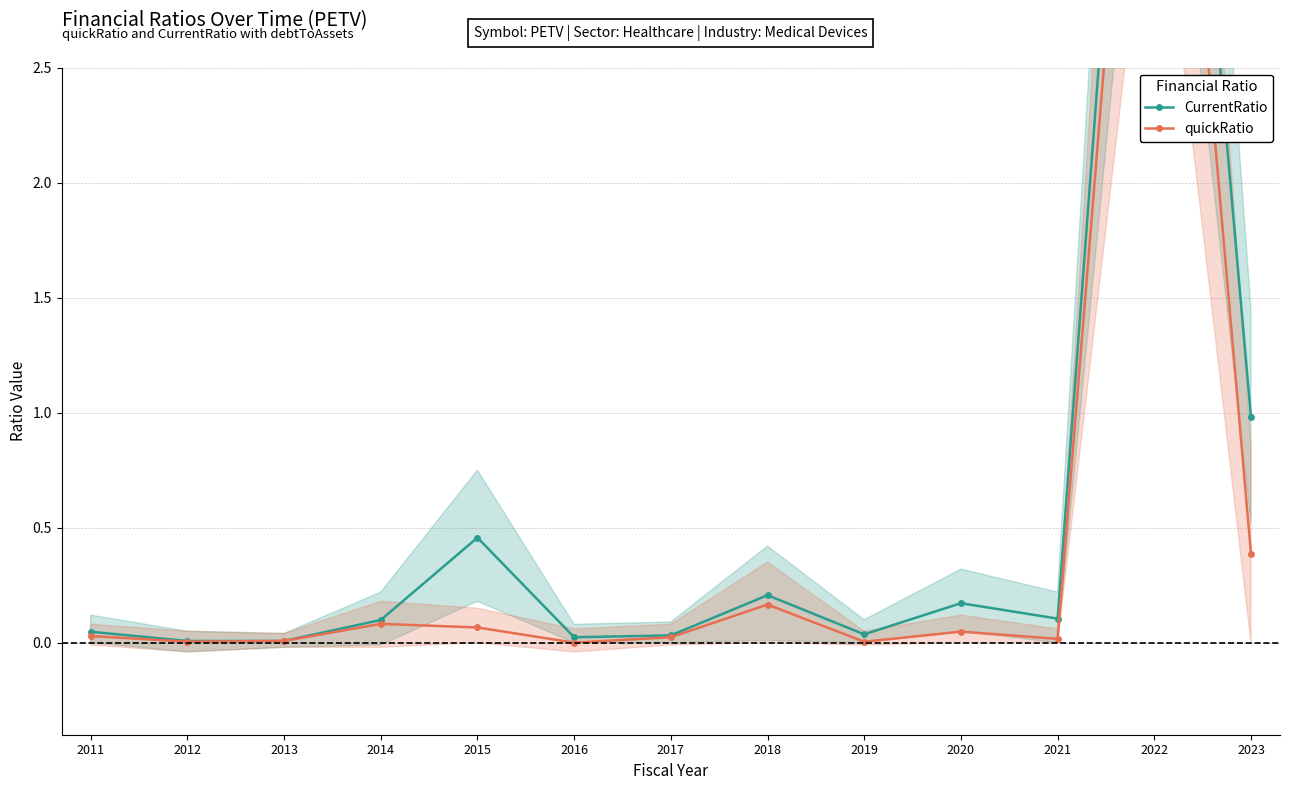

Where is the first local maximum for quickRatio?

2014